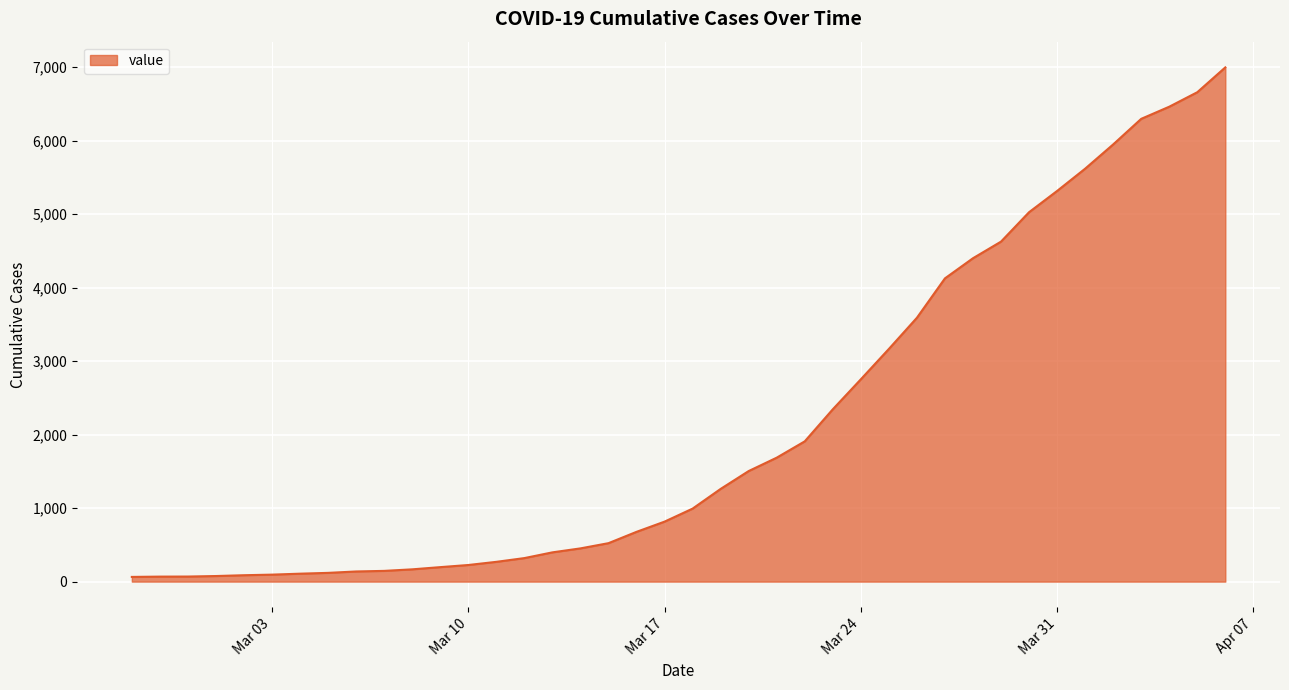

What is the difference between the maximum and minimum values?

6931